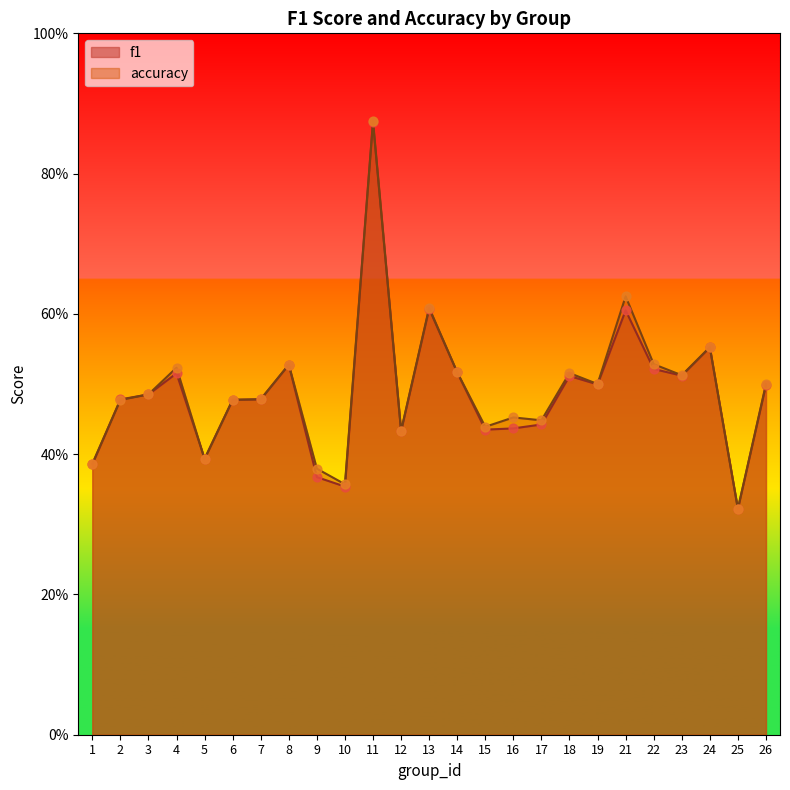

Which series has the largest Y range (max minus min)?

accuracy